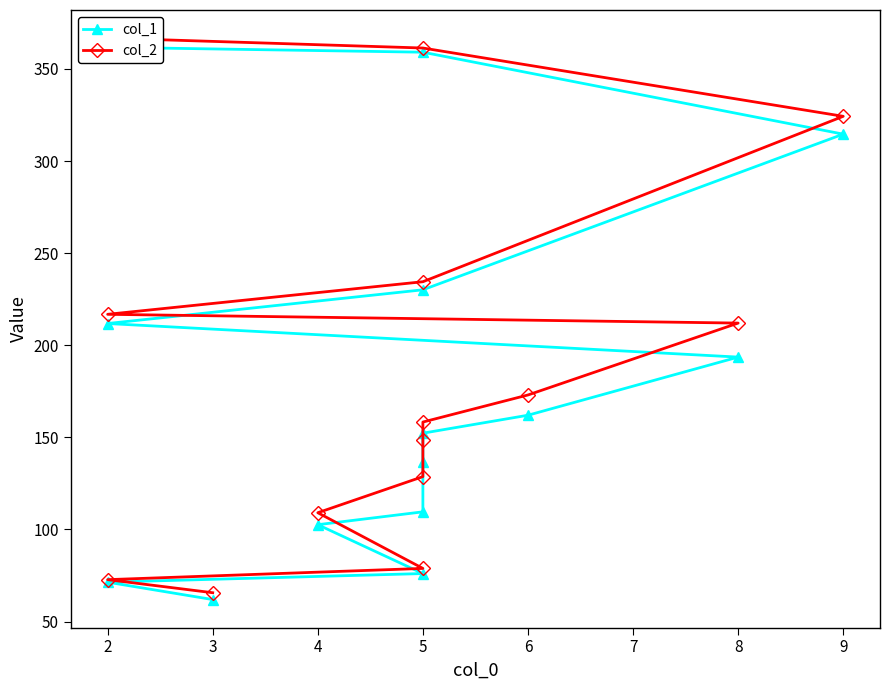

True or false: col_1 and col_2 intersect in this chart.

False